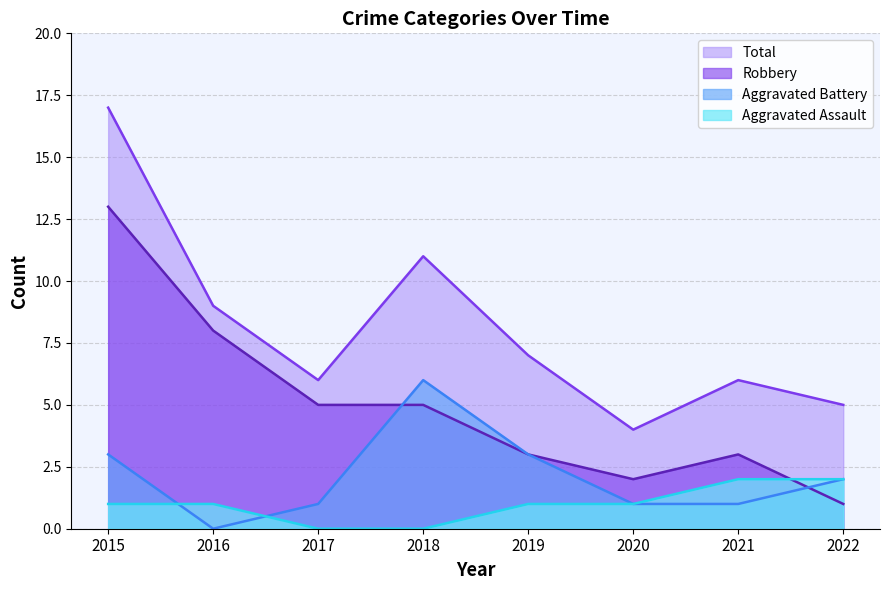

The Total series shows 11 at 2018. True or false?

True